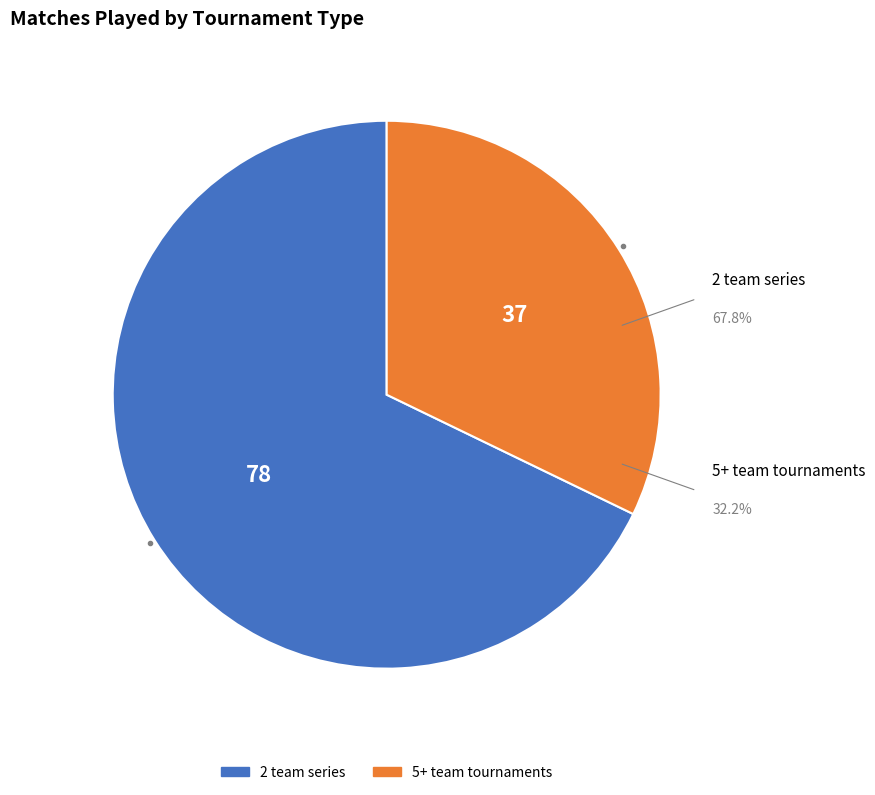

To the nearest percent, what is the combined percentage of 2 team series and 5+ team tournaments?

100%